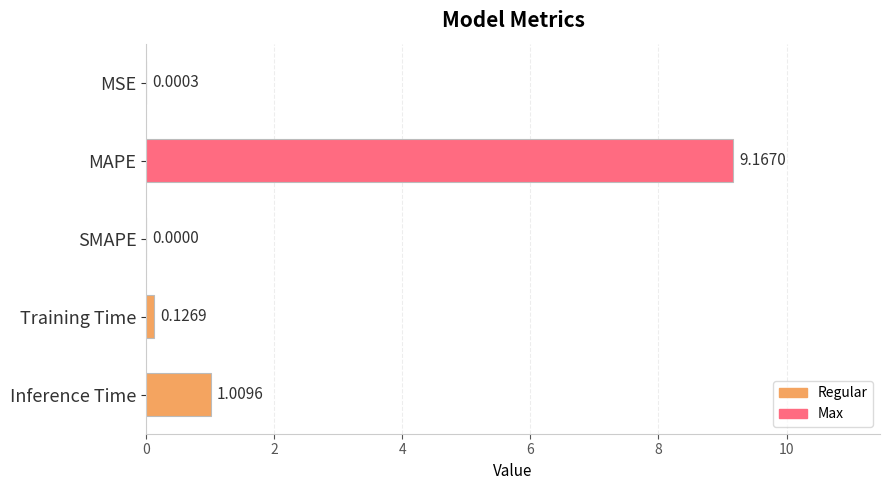

What is the sum of all values?

10.3